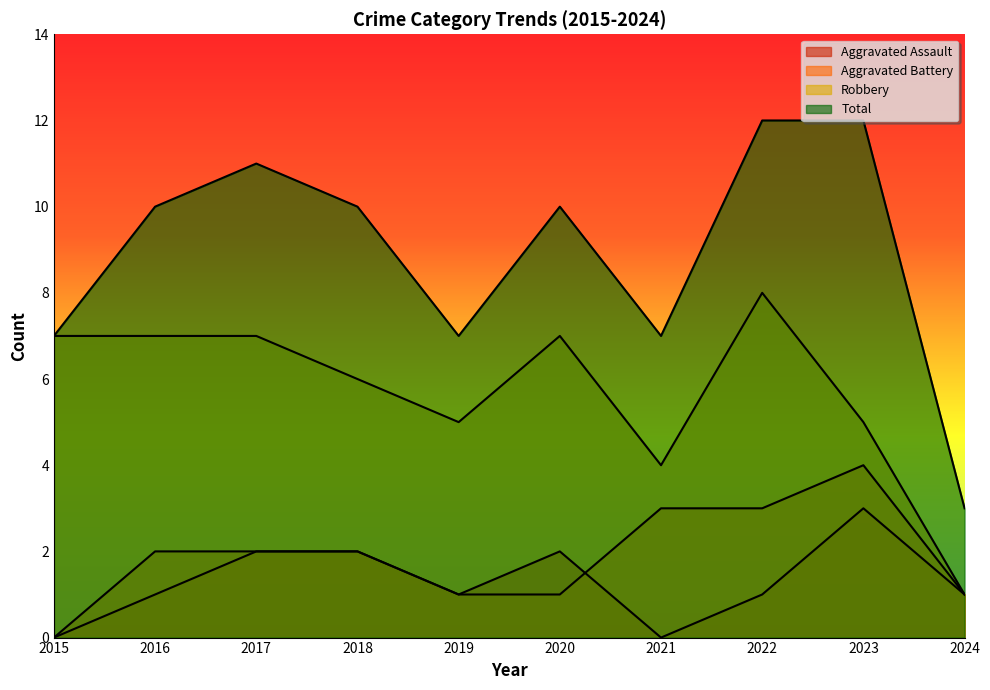

The value of Aggravated Assault at 2019 is 2. True or false?

False